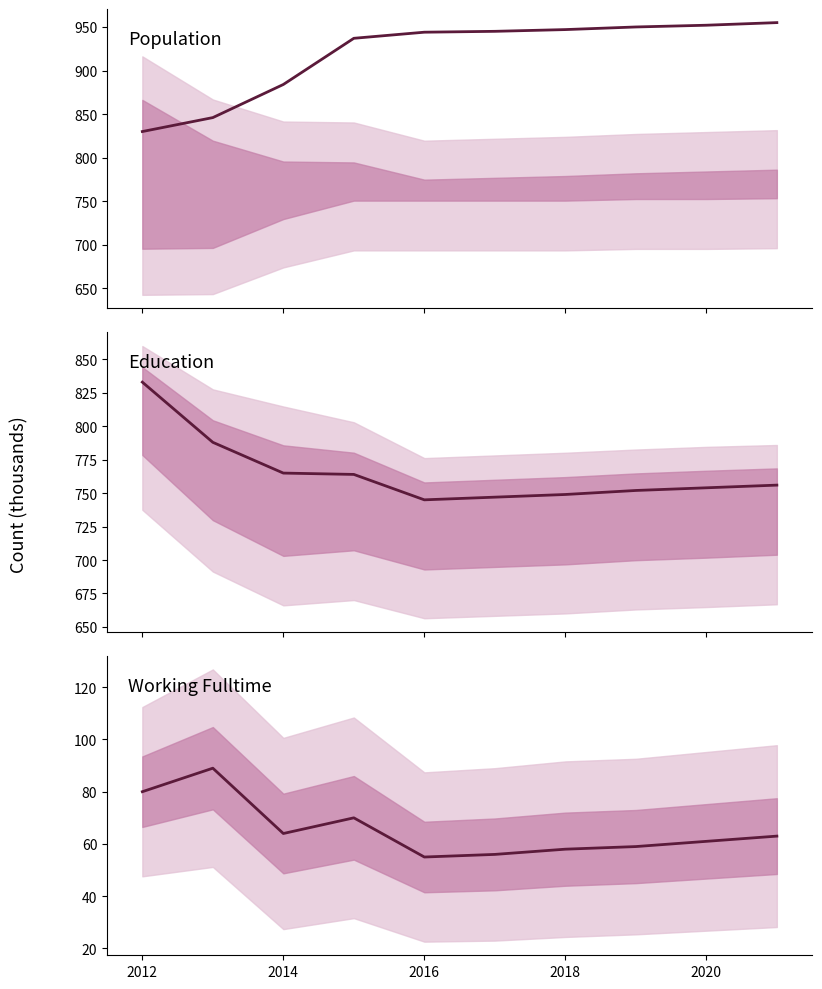

Which series changed the most between 2020 and 2022?

Population